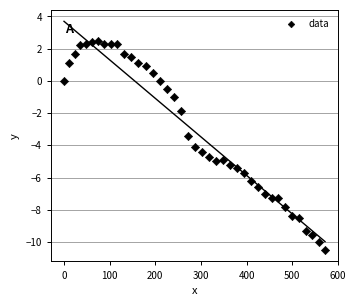

What is the range of Y values (max minus min)?

13.0